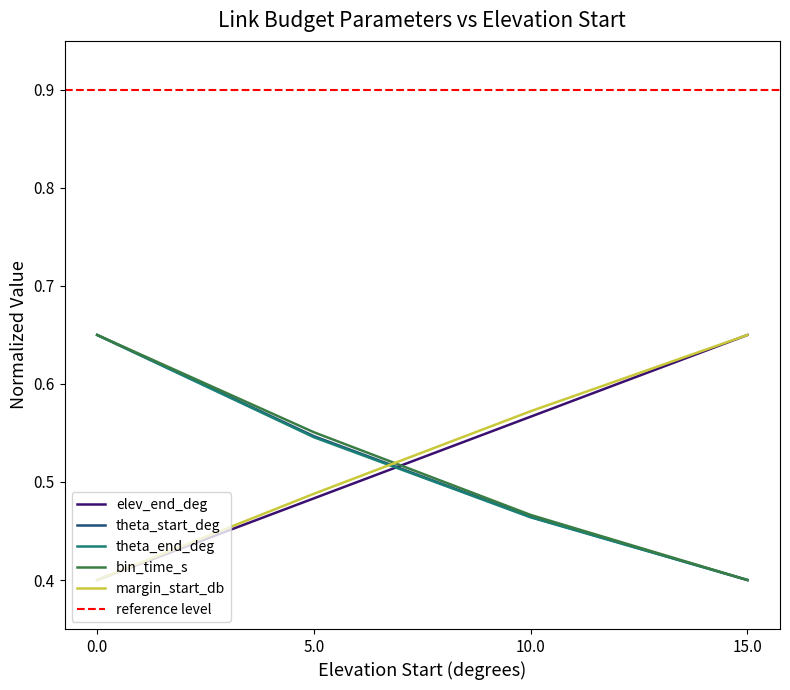

Rank the categories by theta_start_deg value from highest to lowest.

0.0, 5.0, 10.0, 15.0